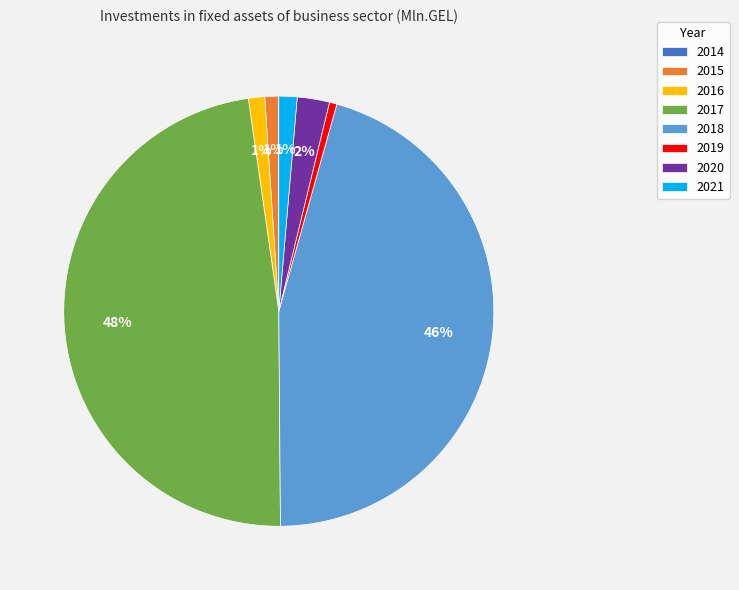

To the nearest percent, what is the difference between the largest and smallest slice percentages?

48%